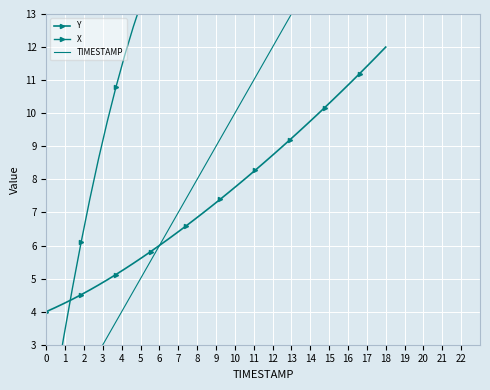

What value does the Y series have at 22?

7.8